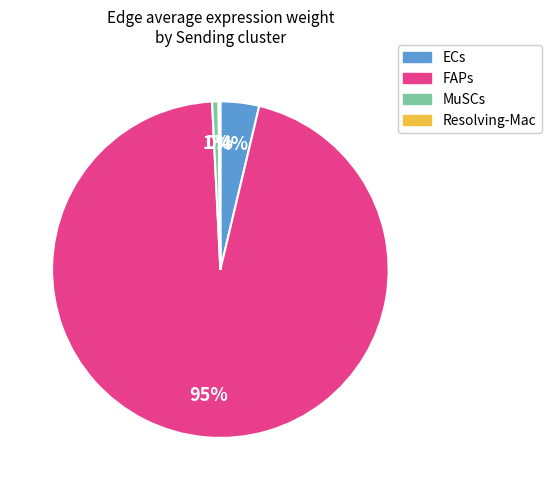

Is there a majority slice in this chart?

Yes